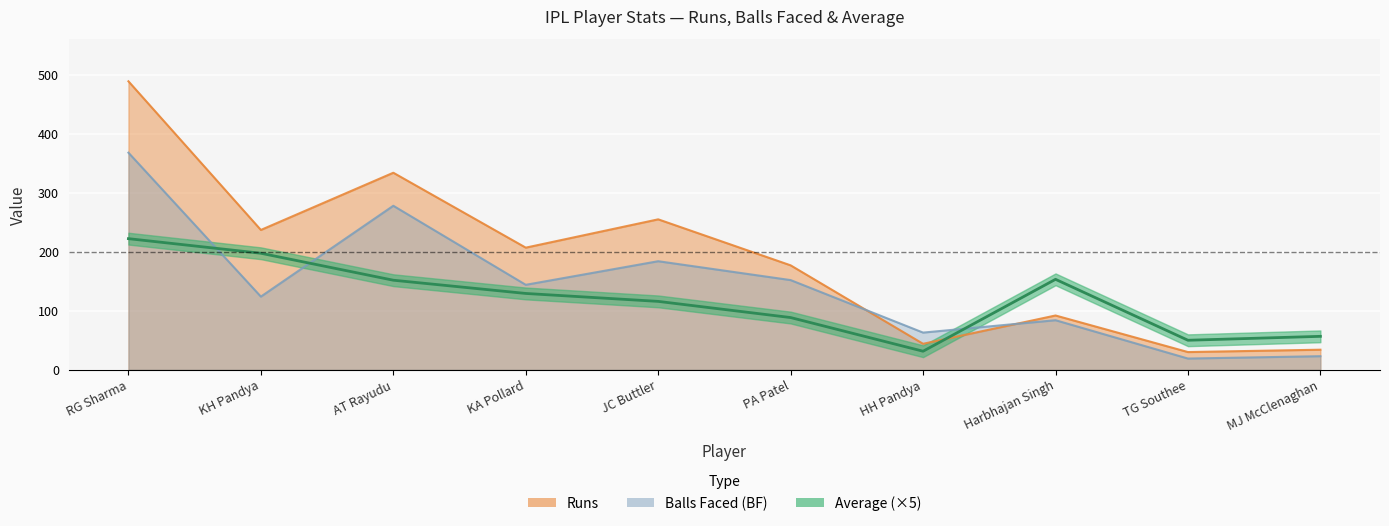

Where is the first local maximum for BF?

AT Rayudu